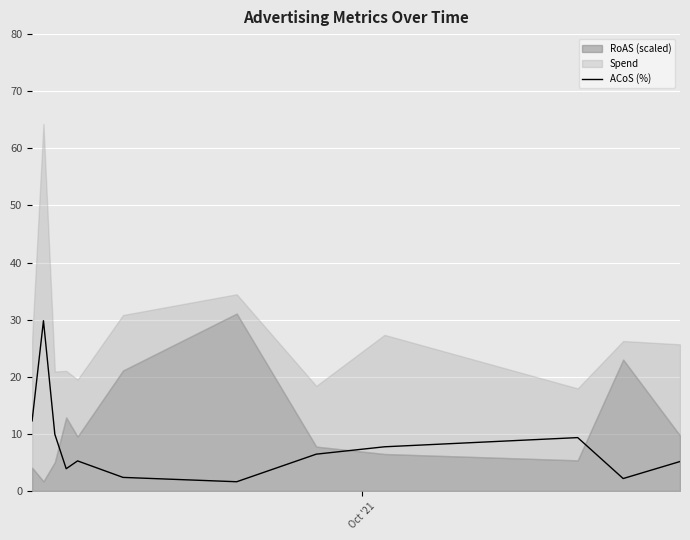

What is the lowest value of the ACoS (%) series?

1.6